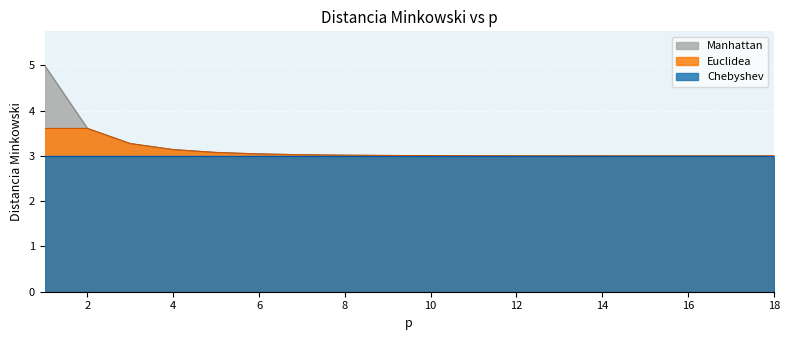

True or false: Manhattan and Euclidea cross at least once.

False